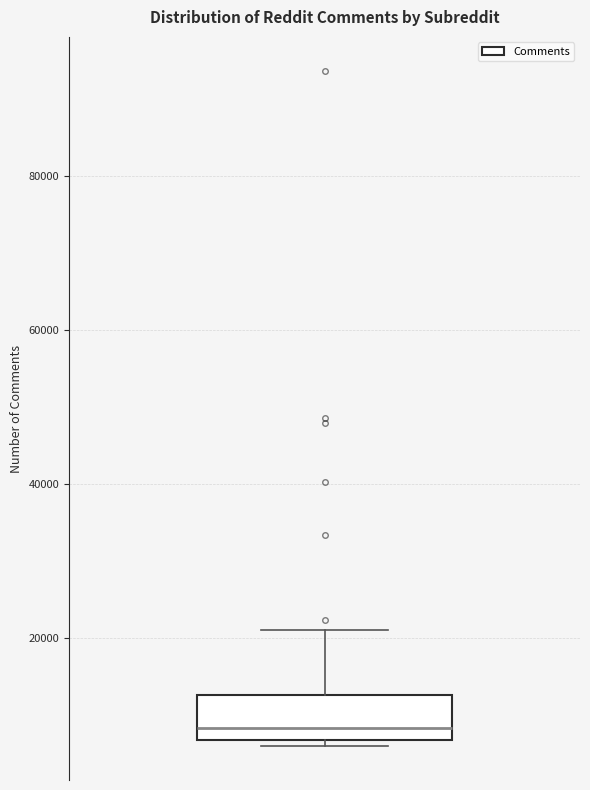

Read this box plot against the y-axis: the position of the median line, the range covered by the box, and the ends of both whiskers. The values are not printed on the chart, so give them approximately, as read against the axis.

median 8000, box 6000 to 12000, whiskers 6000 (just below the box's lower edge) to 22000